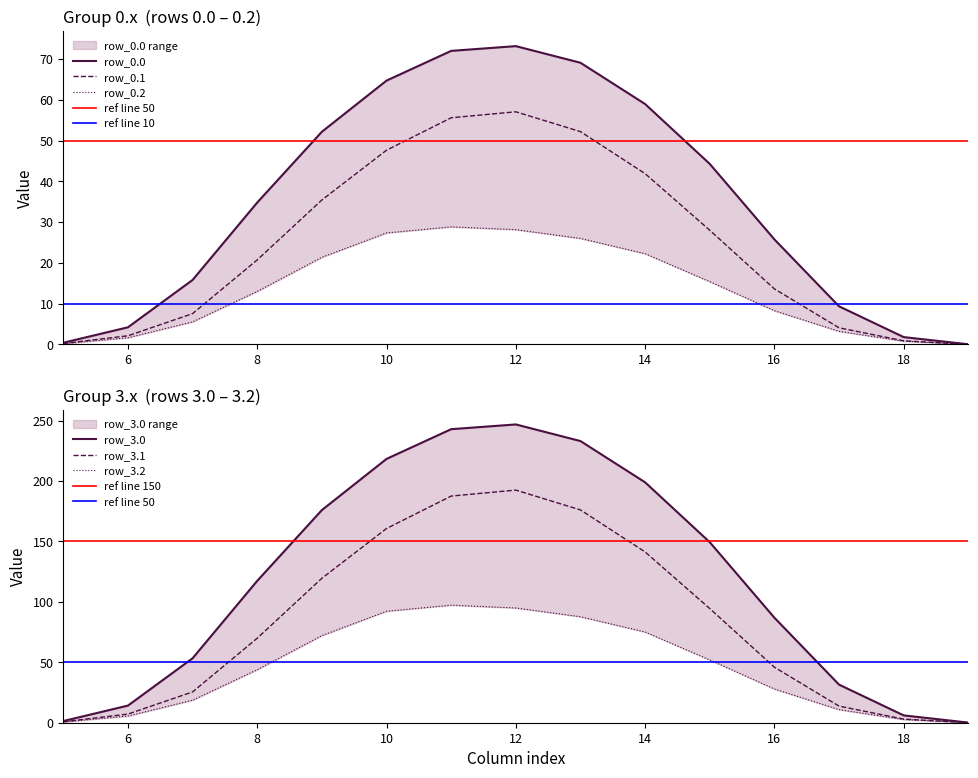

Is it true that row_3.2 equals 94.9 at 12?

True